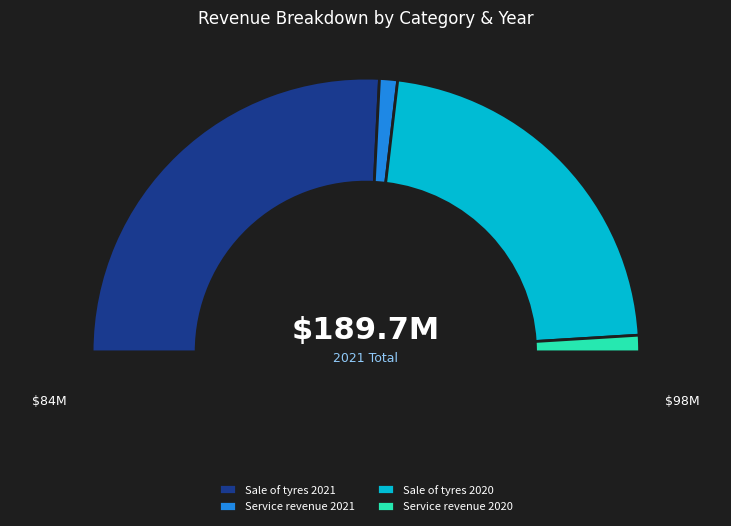

The Sale of tyres 2020 slice represents 34% of the pie. True or false?

False